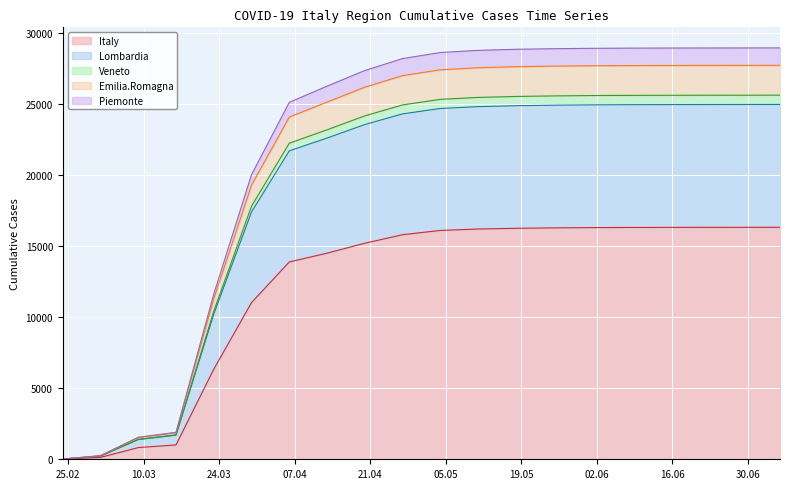

What is the maximum value for Italy?

16322.0